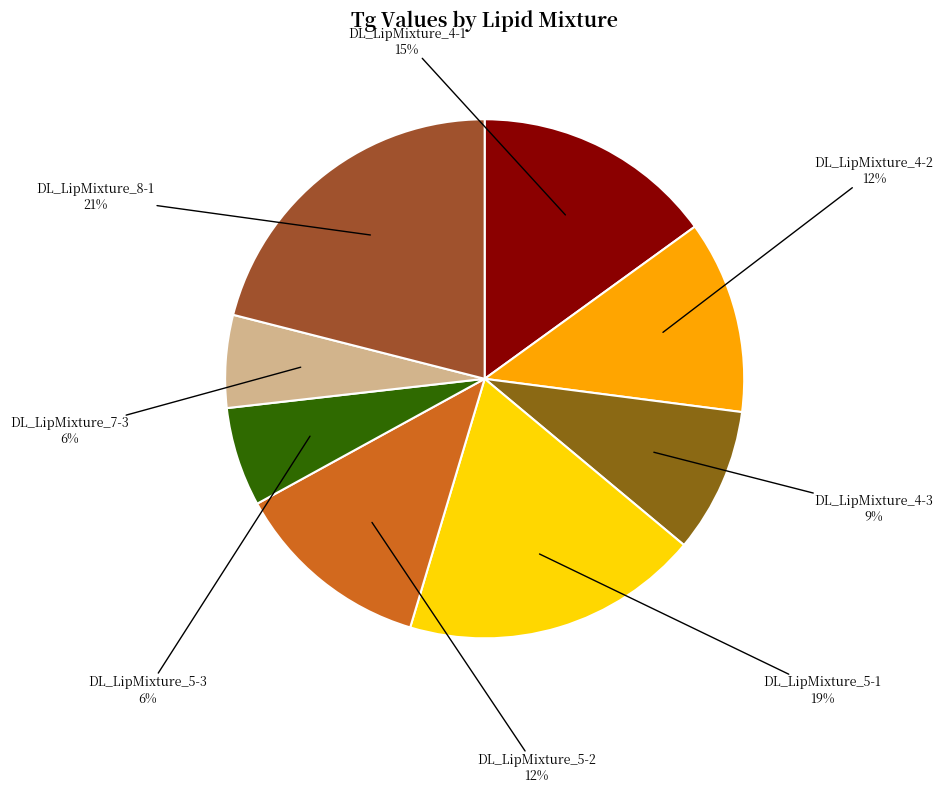

Is there any slice that represents more than half of the pie?

No